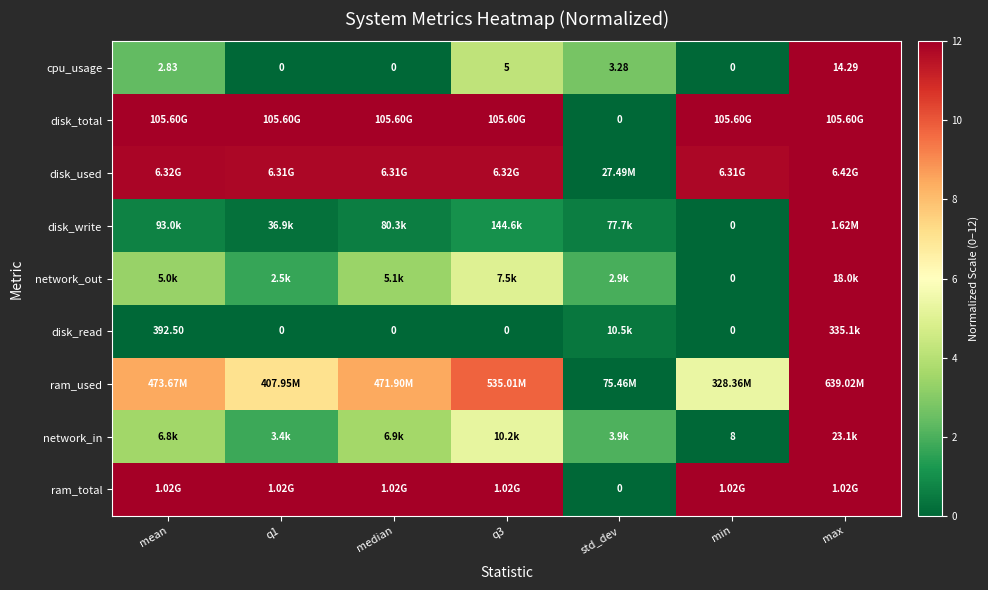

Which category has the highest value across all series?

max